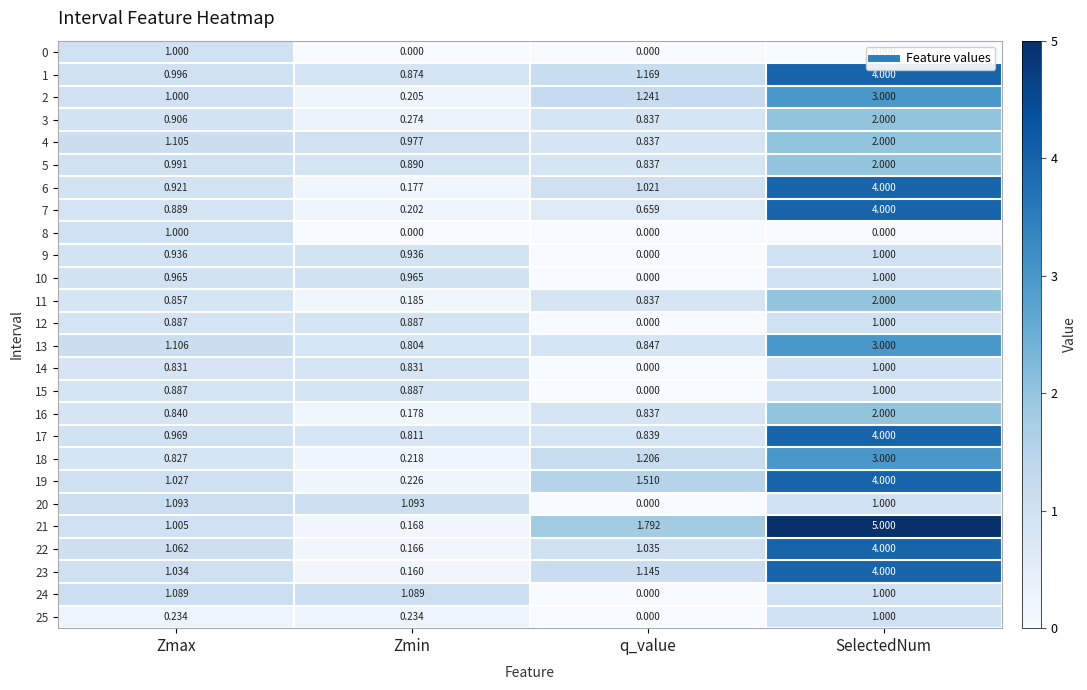

Which label corresponds to the largest value in the chart?

SelectedNum